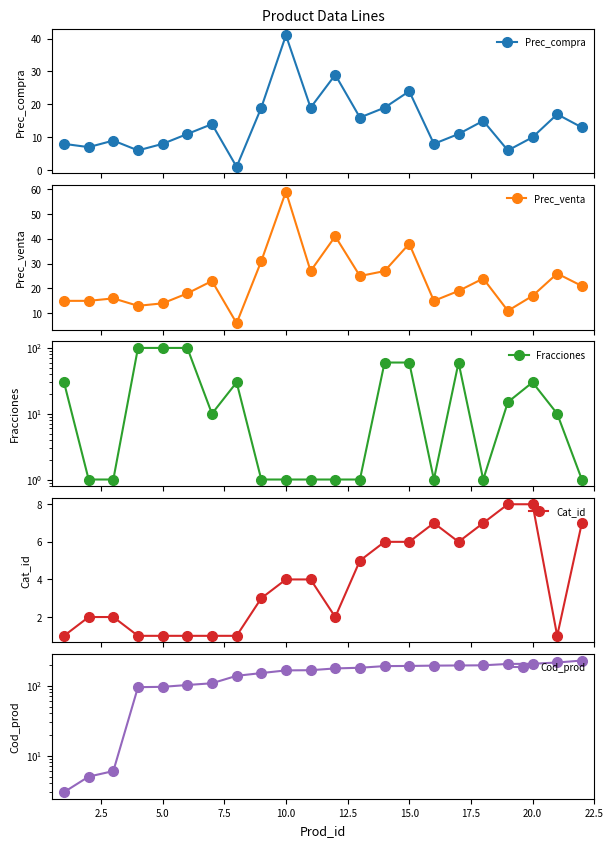

How many interior local peaks does the Prec_compra series have?

7